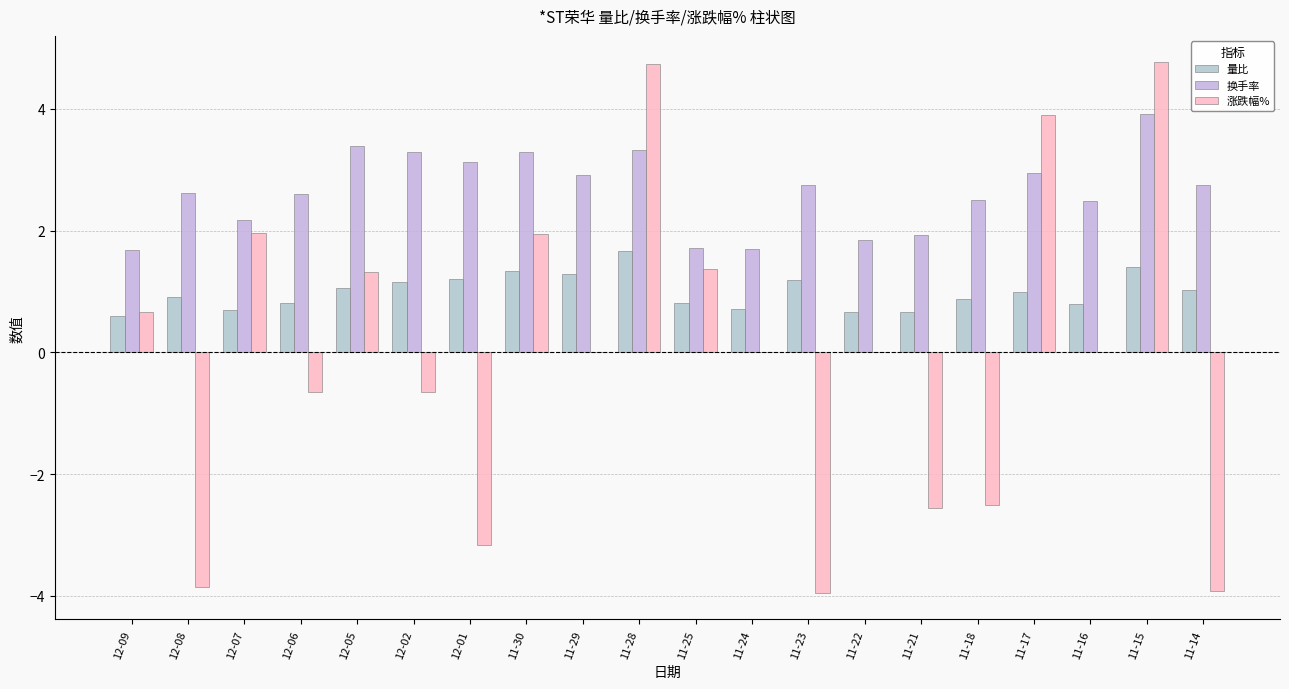

Which series changed the most between 12-02 and 11-30?

涨跌幅%